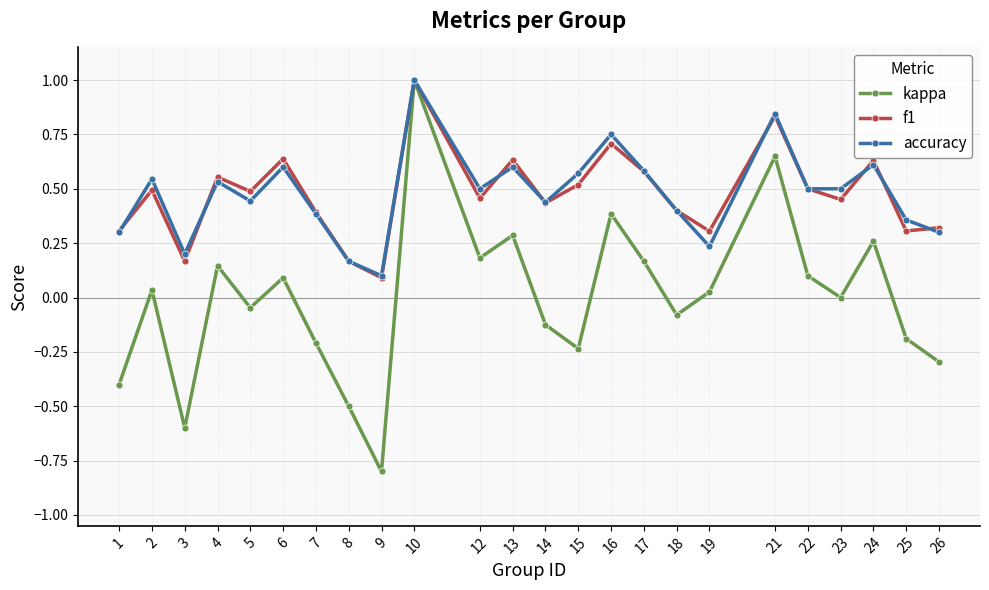

What is the difference between the highest and lowest values at 8?

0.7